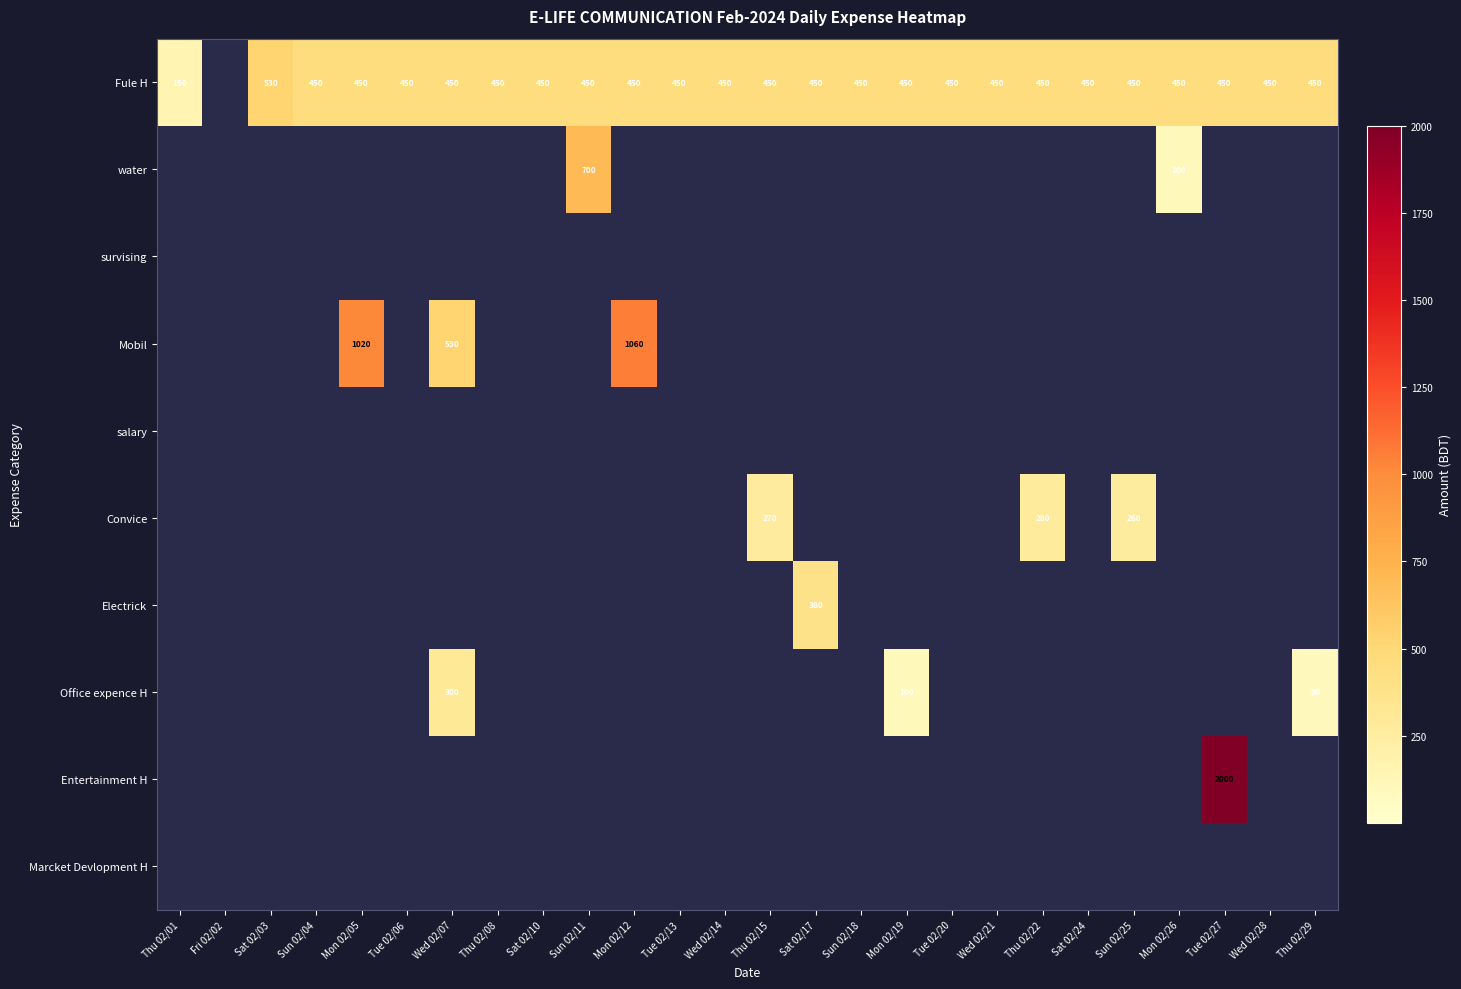

How many series are shown in this chart?

10